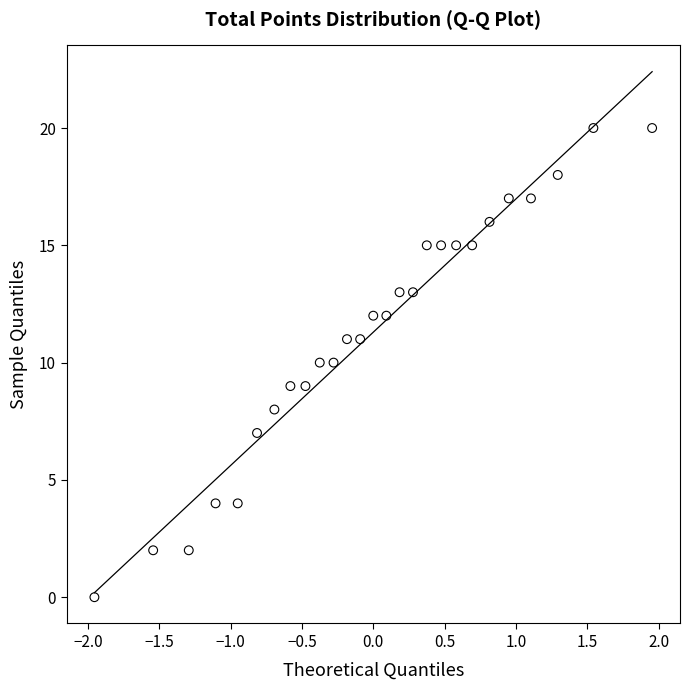

What is the range of Y values (max minus min)?

20